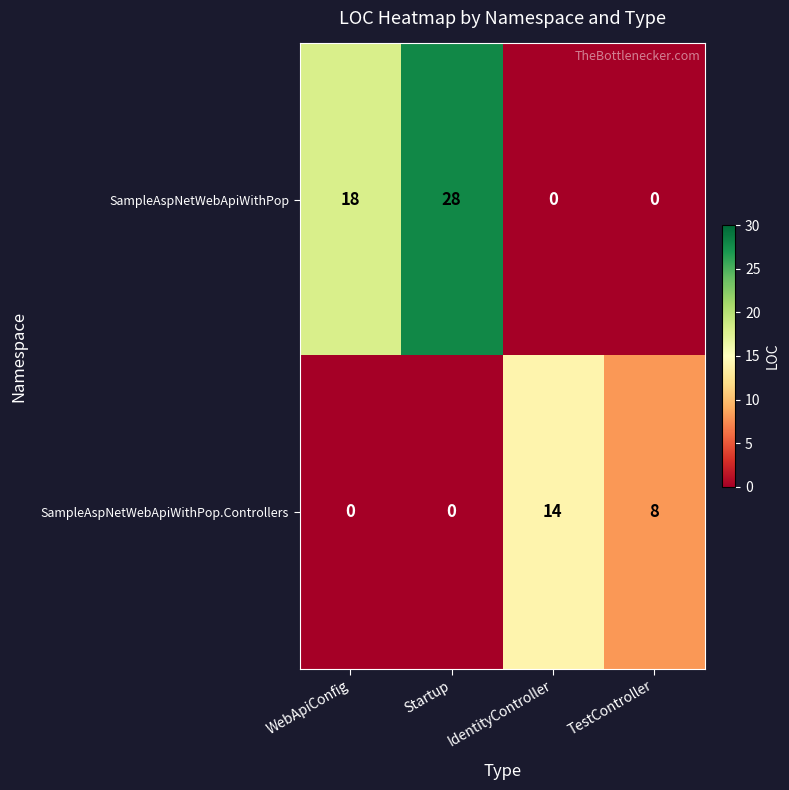

Count the number of data series in this chart.

2